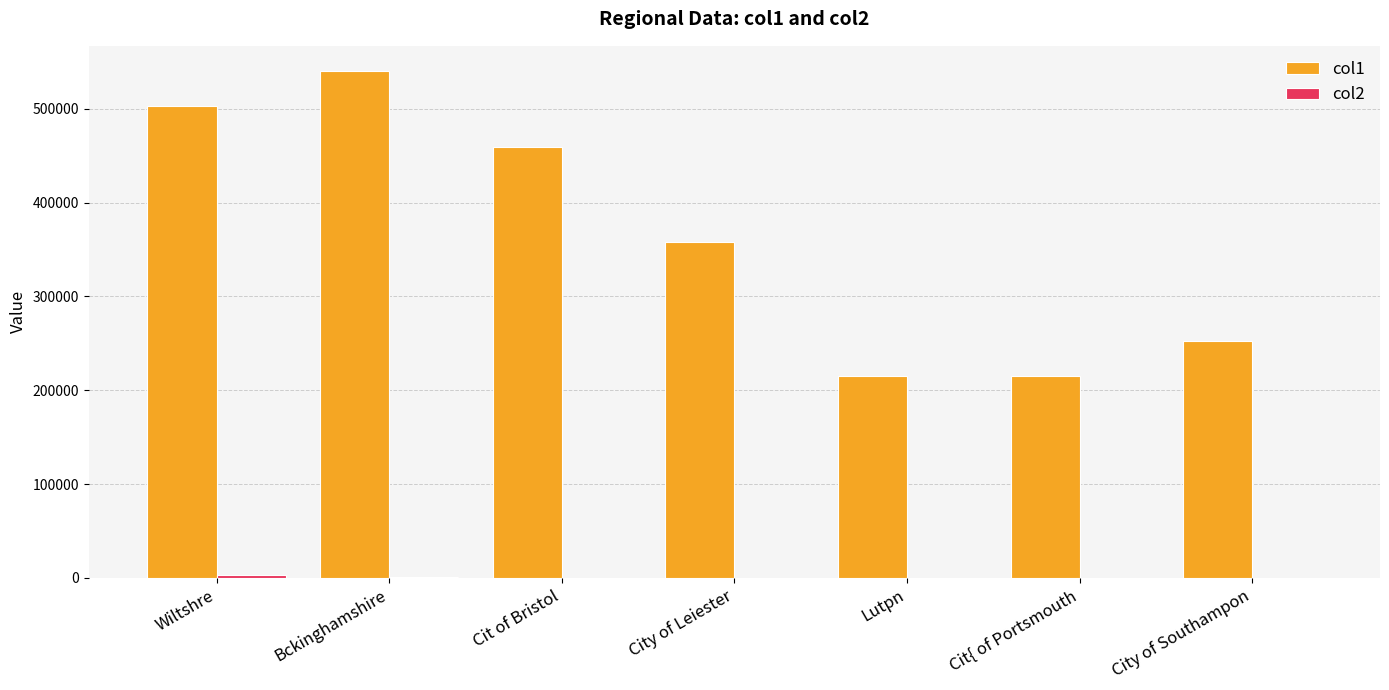

At which category is the sum across all series the highest?

Bckinghamshire